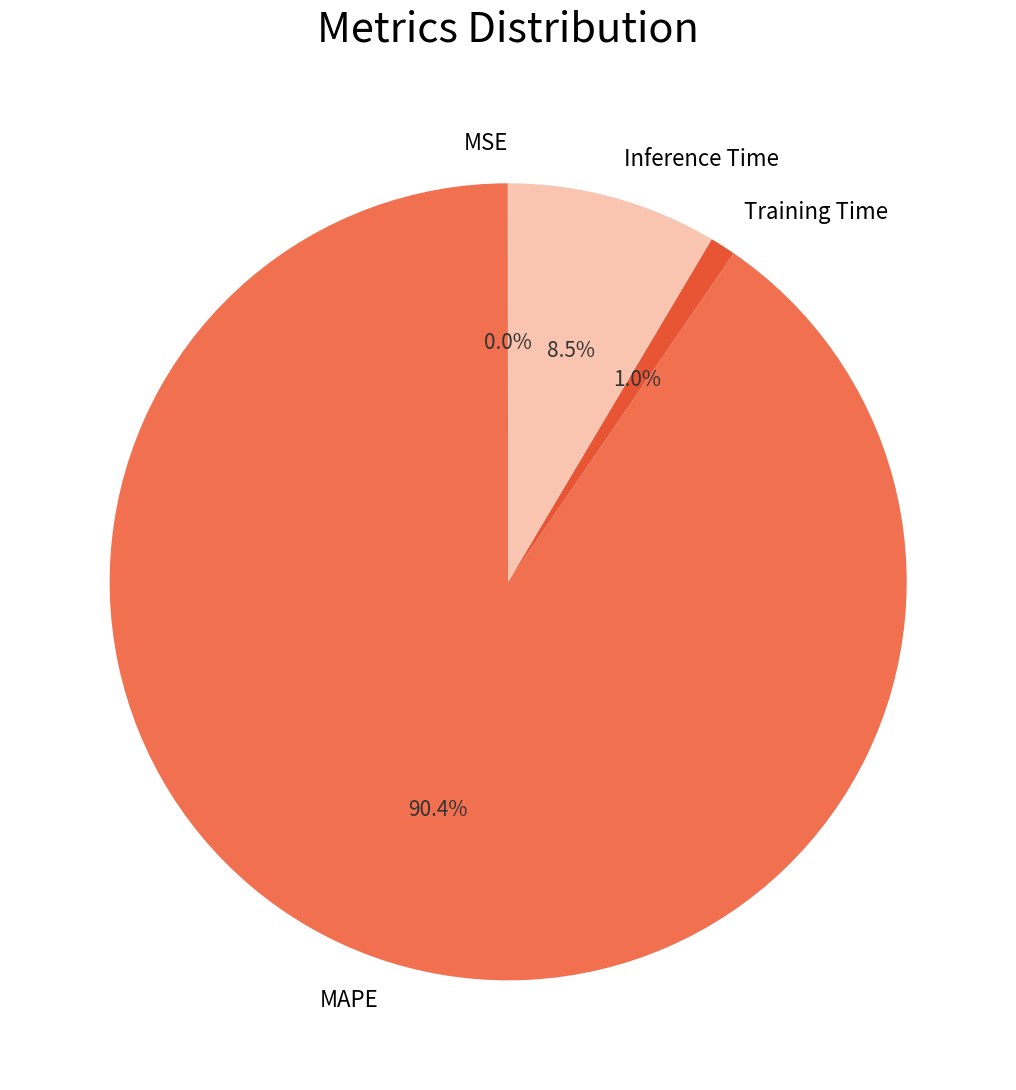

Which has a higher value, MAPE or Training Time?

MAPE